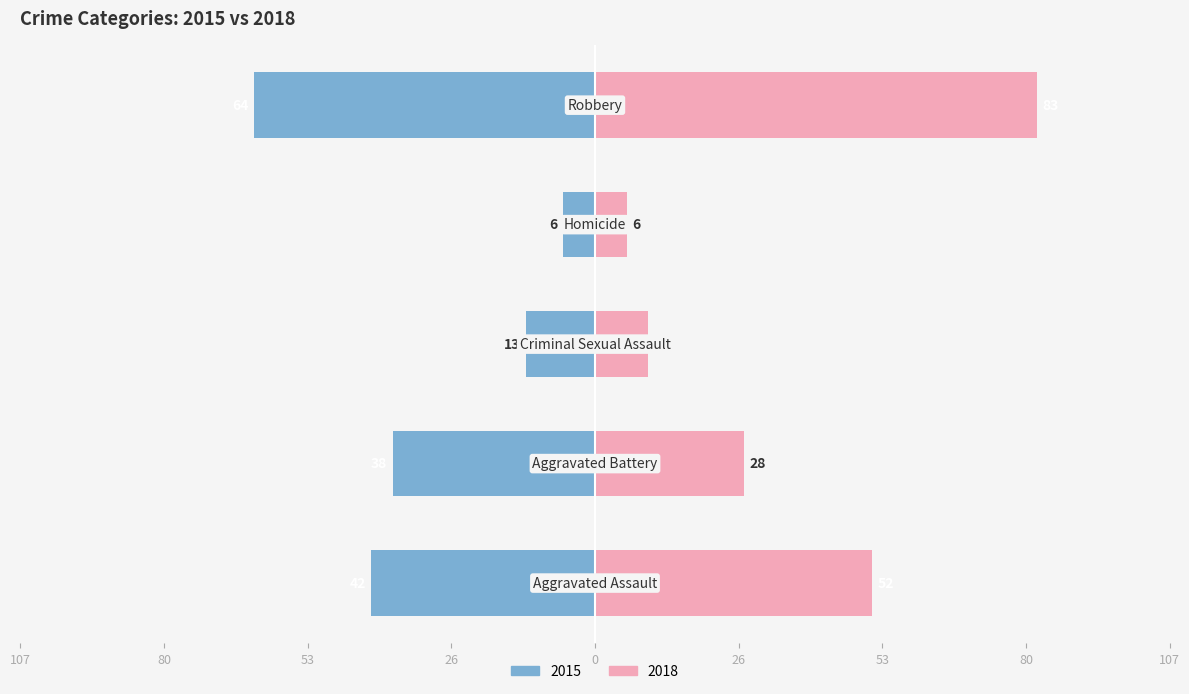

At which category is the sum across all series the highest?

Robbery